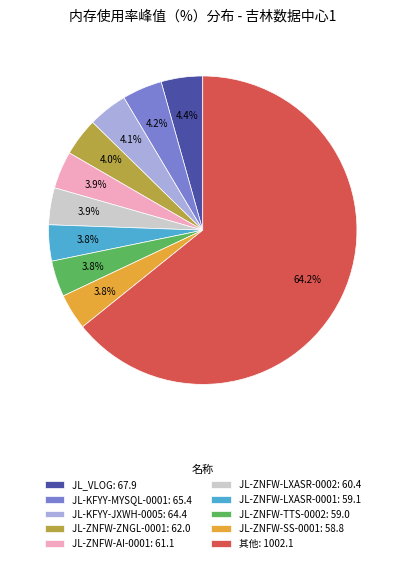

Count the number of slices in the pie.

10